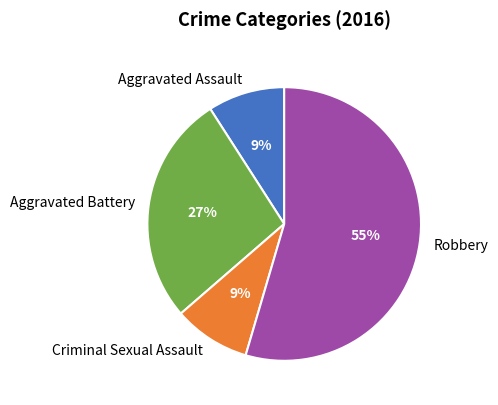

Is it true that Robbery is 55% of the pie?

True